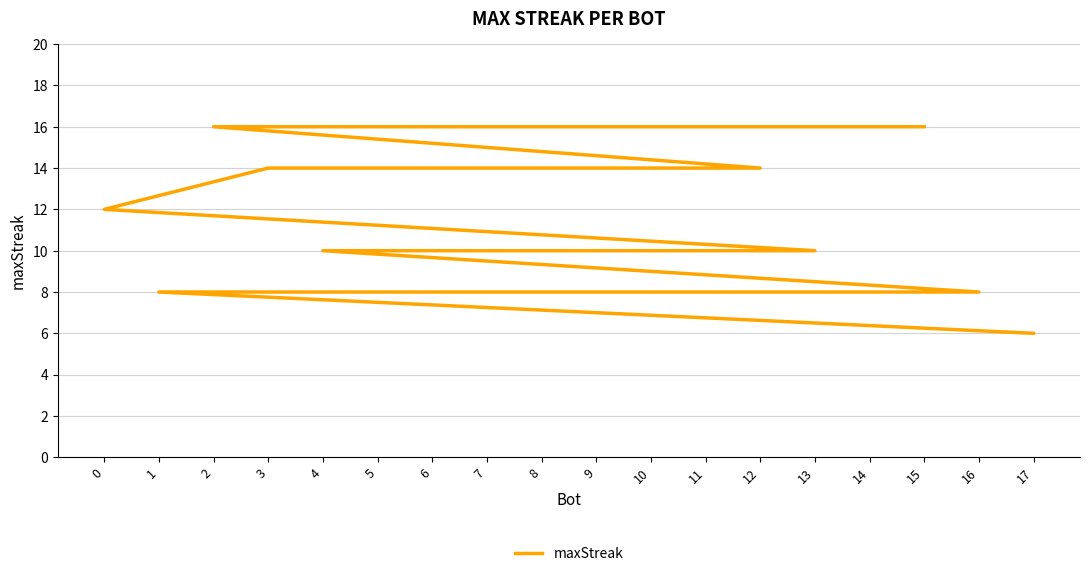

How many lines are shown in the chart?

1